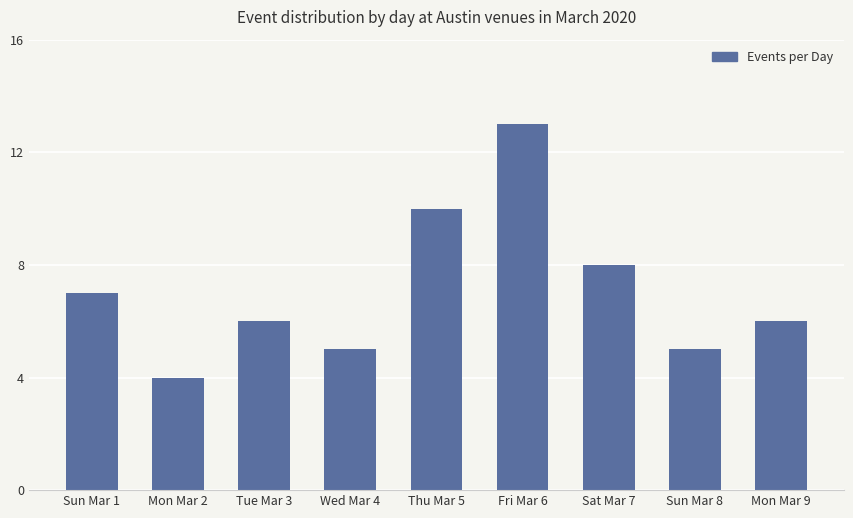

Where is the data nearest to the value 8?

Sat Mar 7